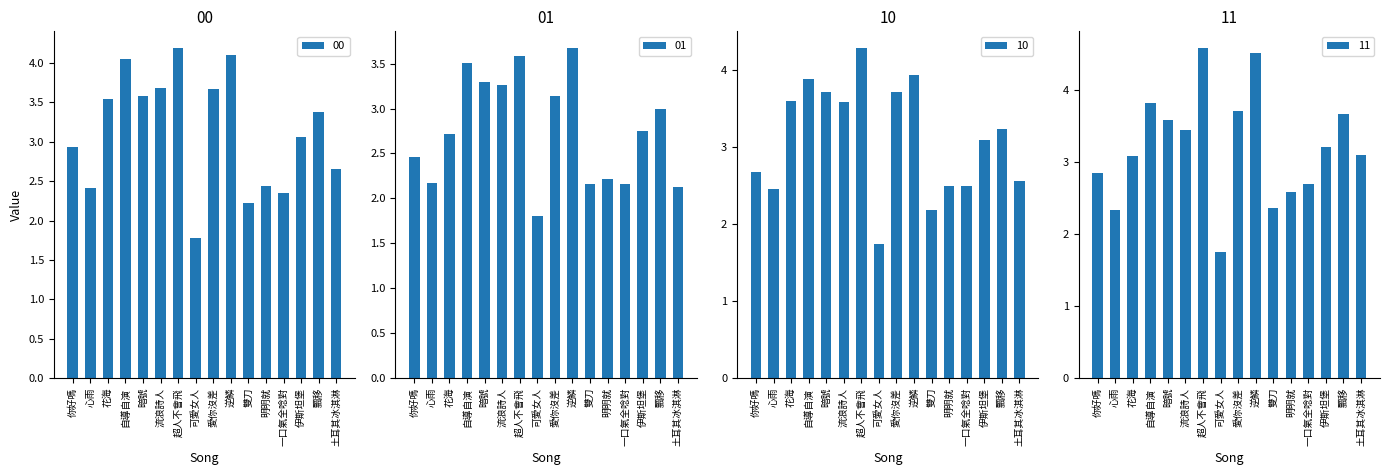

Which category has the lowest value across all series?

可愛女人